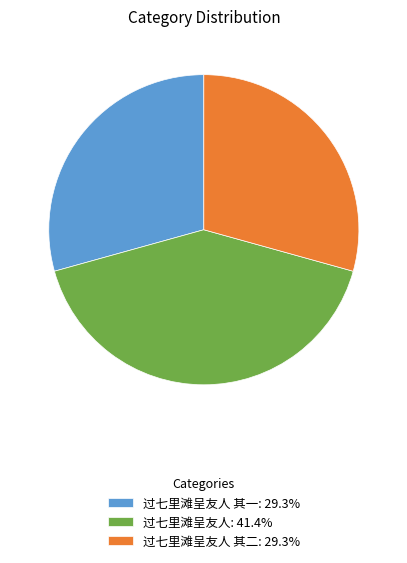

Do 过七里滩呈友人 其二: 29.3% and 过七里滩呈友人 其一: 29.3% together represent more than half of the pie?

Yes